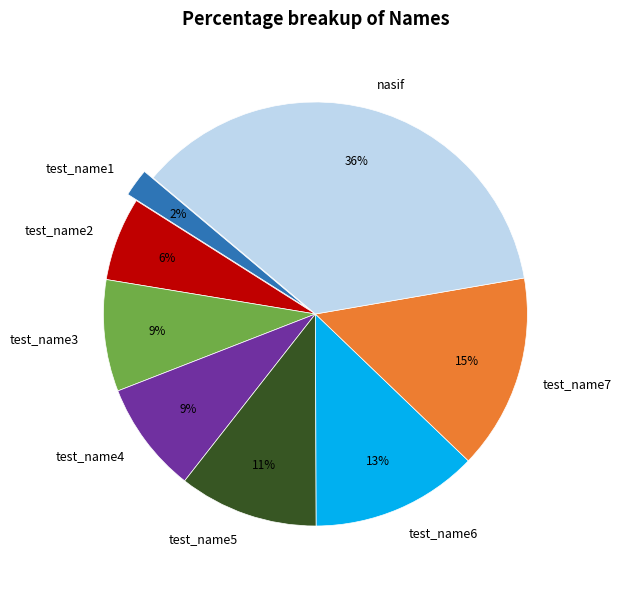

Combined, do test_name6 and test_name5 account for over 50%?

No